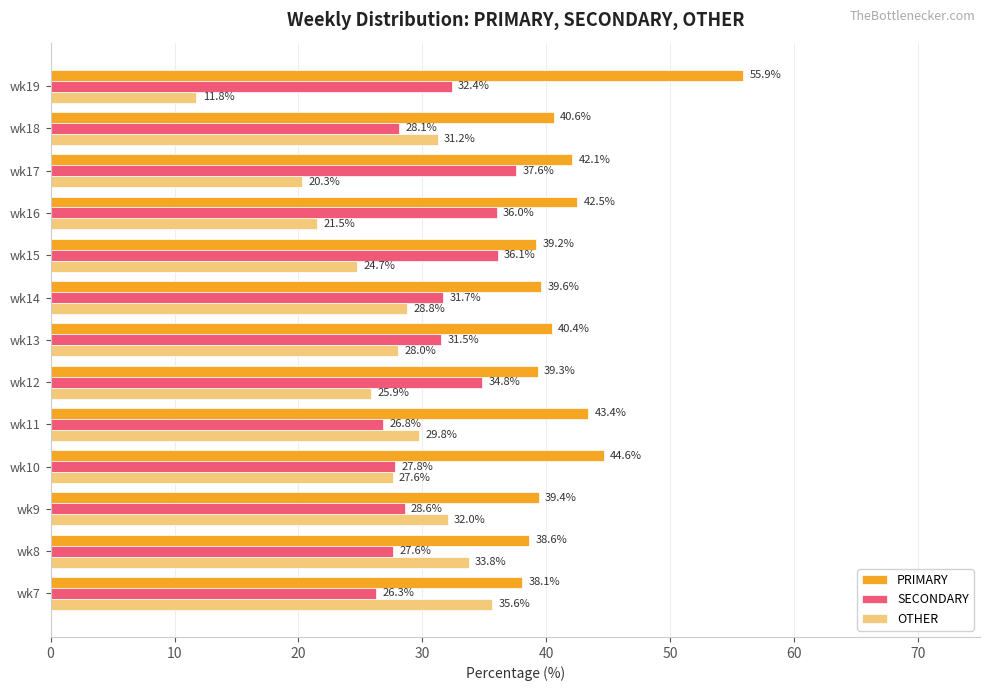

List the series in order of their overall mean, lowest first.

OTHER, SECONDARY, PRIMARY